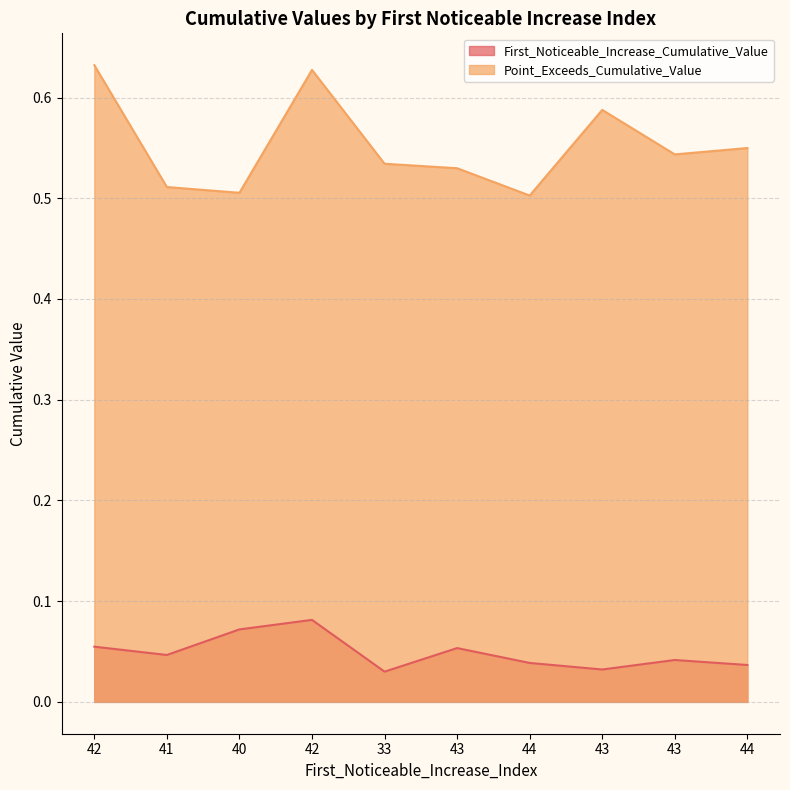

What is the maximum value shown in the chart?

0.6